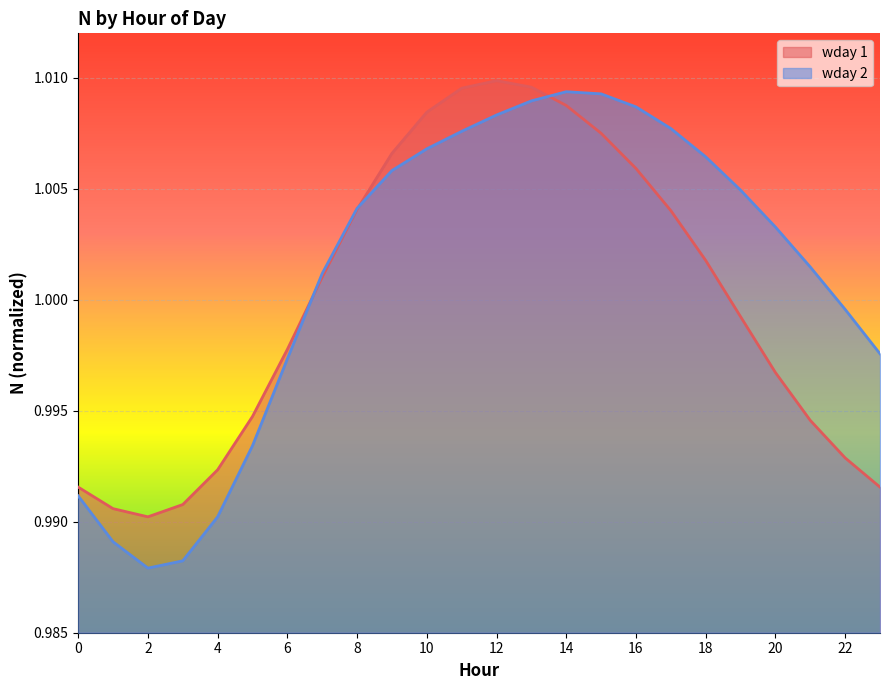

The wday 2 series shows 0.5 at 20. True or false?

False